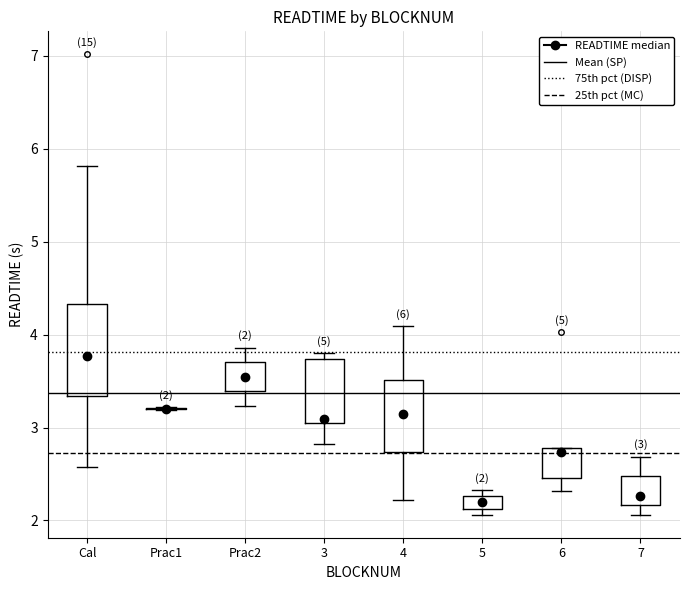

Which box is the tallest, from its lower edge to its upper edge?

Cal